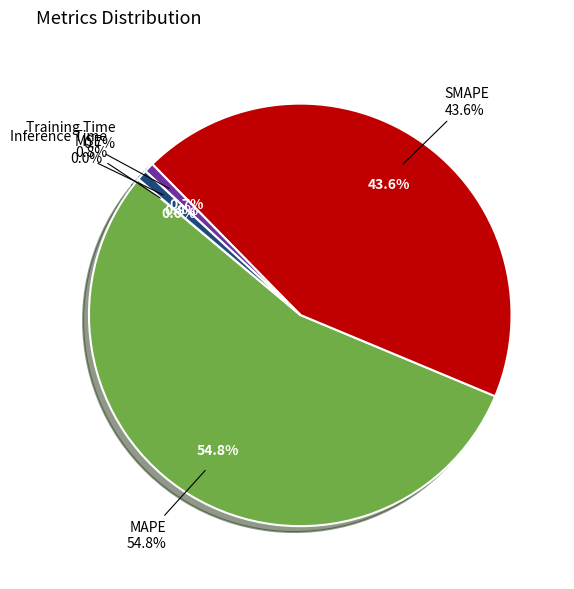

Which category has the biggest portion of the pie?

MAPE